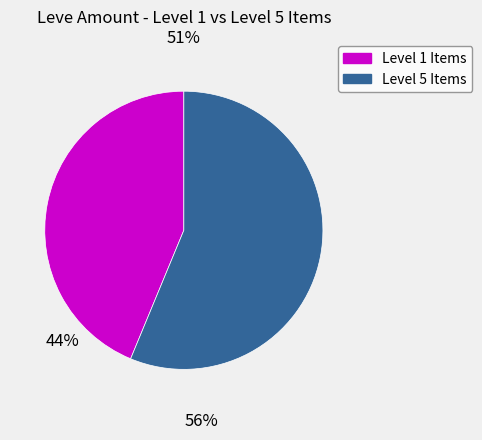

Is there a majority slice in this chart?

Yes